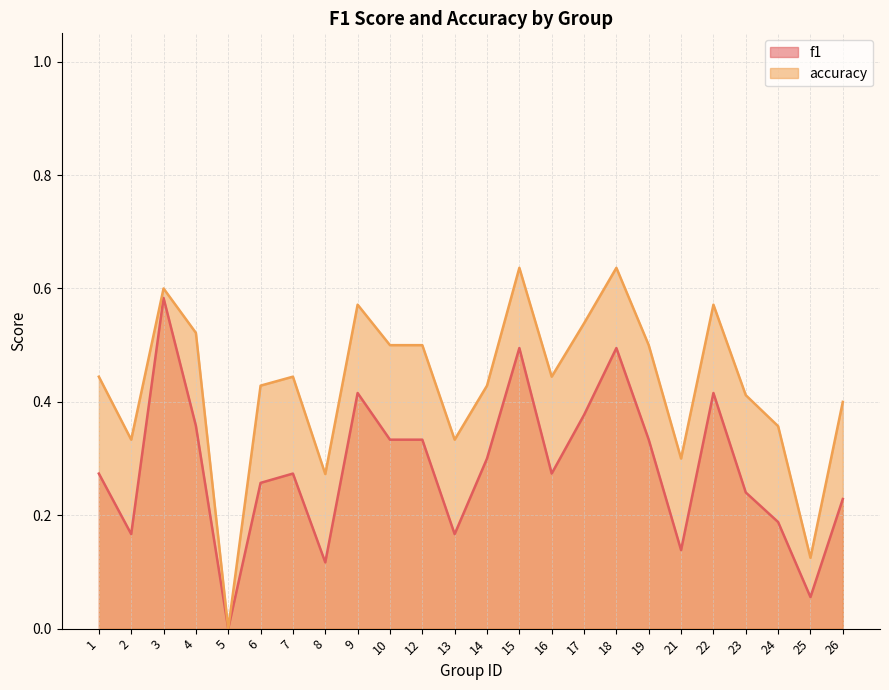

Count the number of categories in the chart.

24